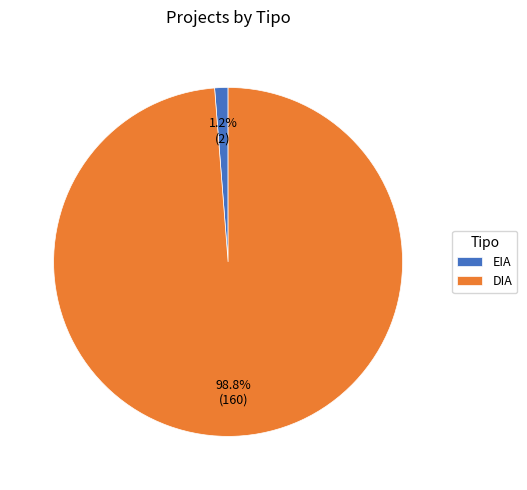

Rank the categories by value from highest to lowest.

DIA, EIA